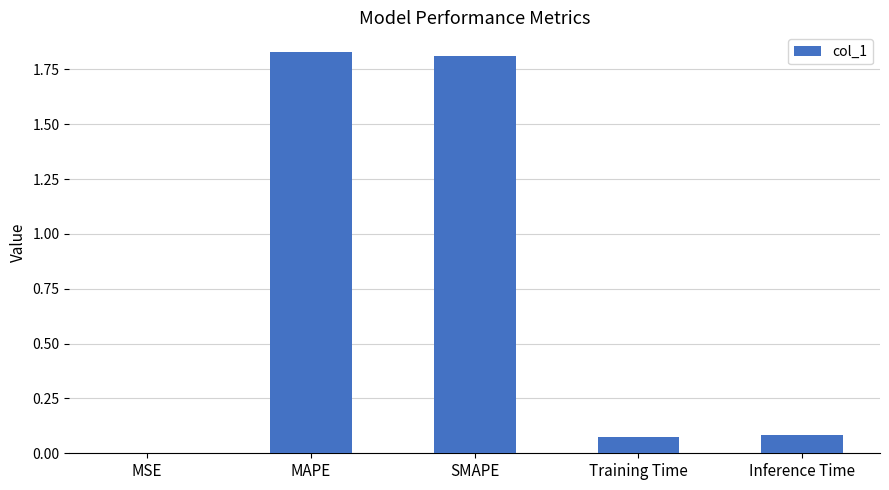

Approximately how many times larger is the value at SMAPE compared to MAPE?

1.0